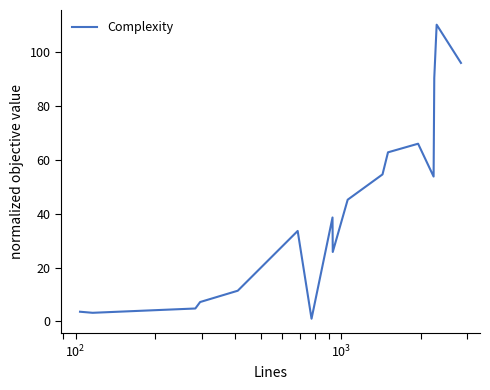

What is the greatest value displayed?

110.2